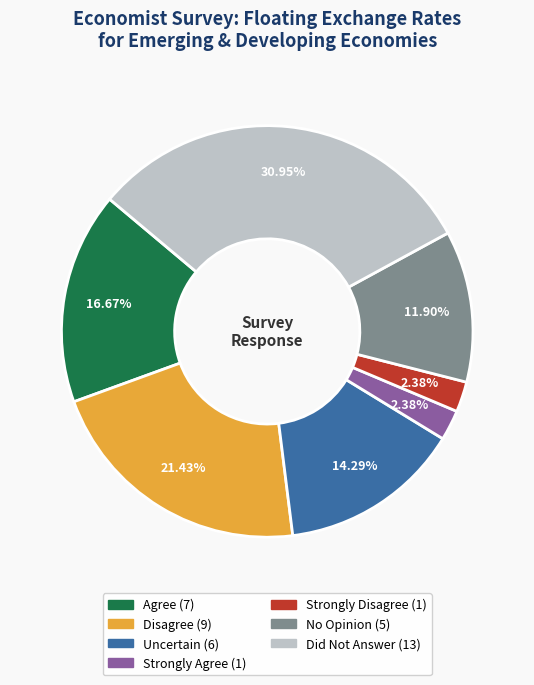

Which slice is the largest?

Did Not Answer